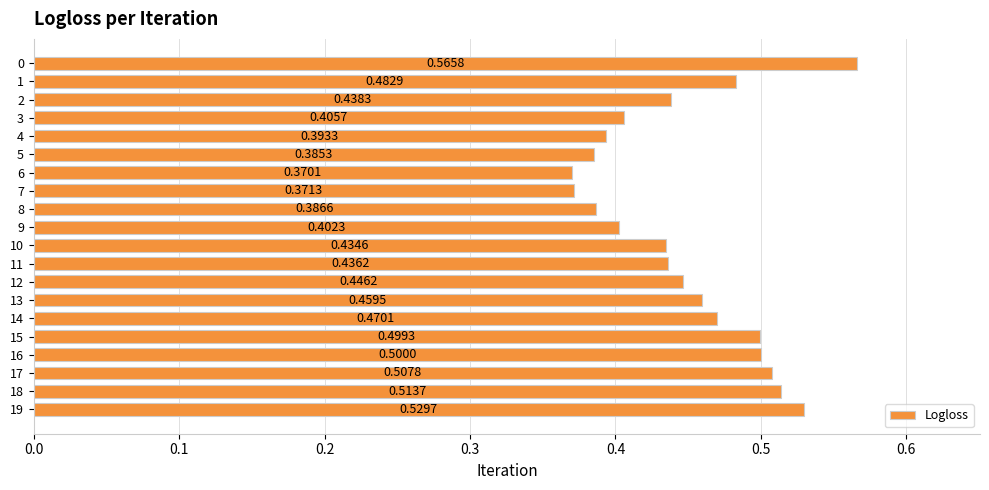

Rank the categories by value from highest to lowest.

0, 19, 18, 17, 16, 15, 1, 14, 13, 12, 2, 11, 10, 3, 9, 4, 8, 5, 7, 6